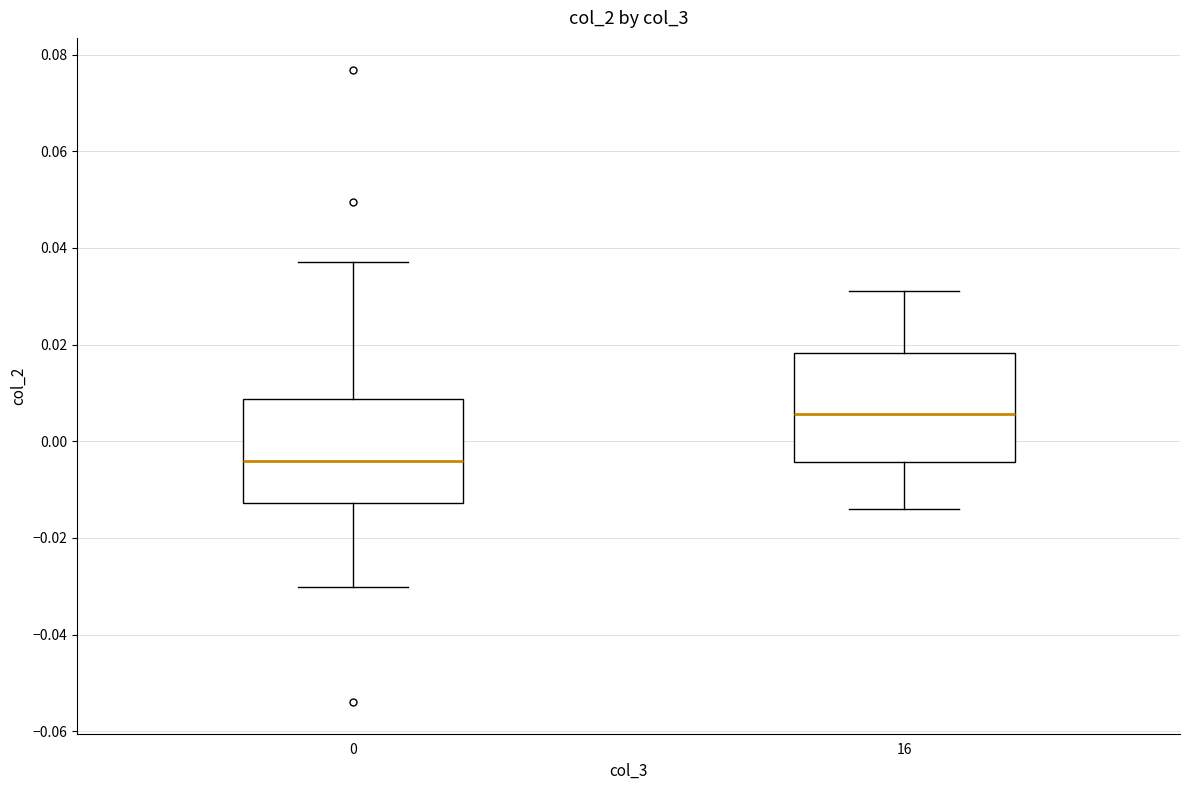

Which box has the lowest median line?

0